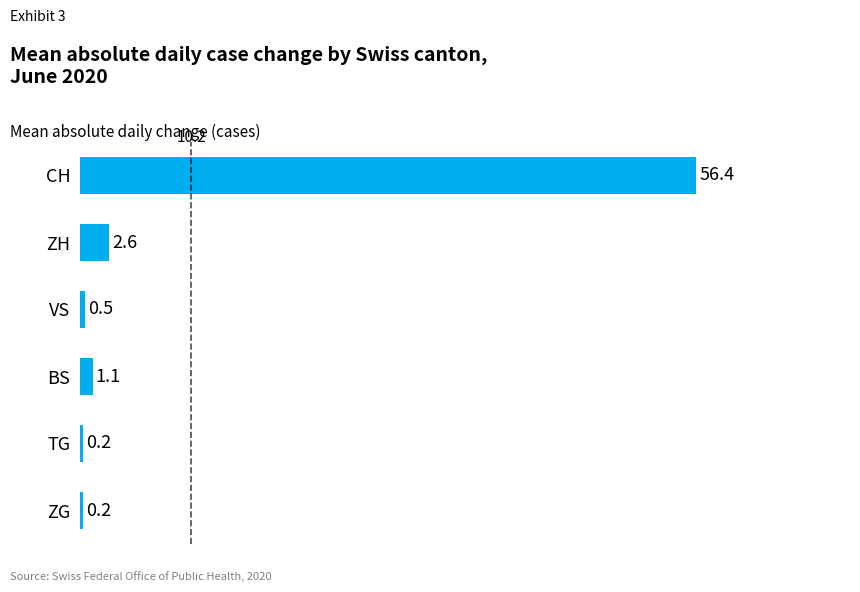

Between VS and CH, which is larger?

CH